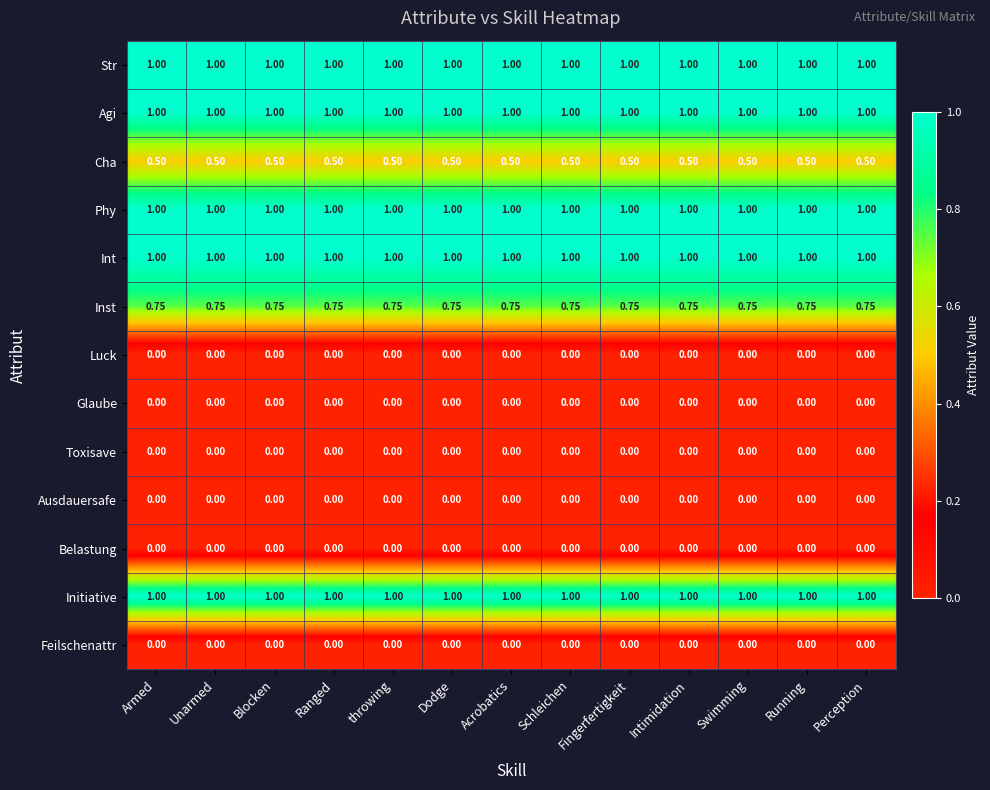

Is the value of Luck at Fingerfertigkeit greater than the value of Phy at Schleichen?

No